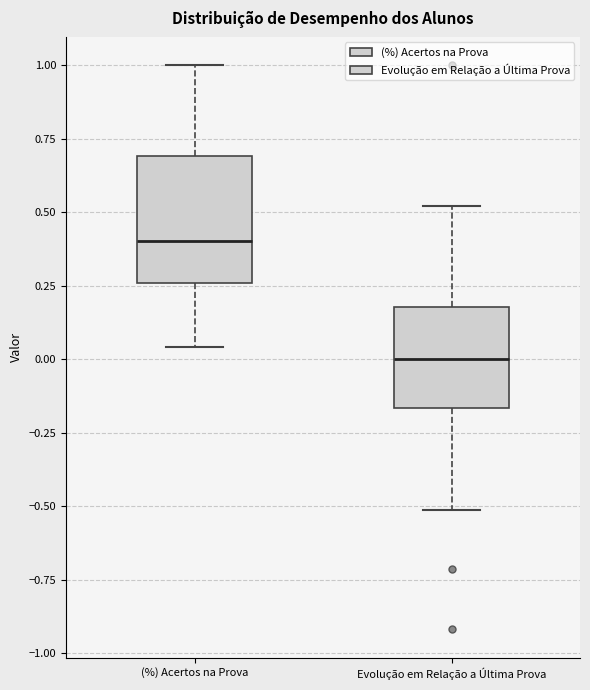

Where does the median line of the box for Evolução em Relação a Última Prova sit on the y-axis? The values are not printed on the chart, so give them approximately, as read against the axis.

0.00